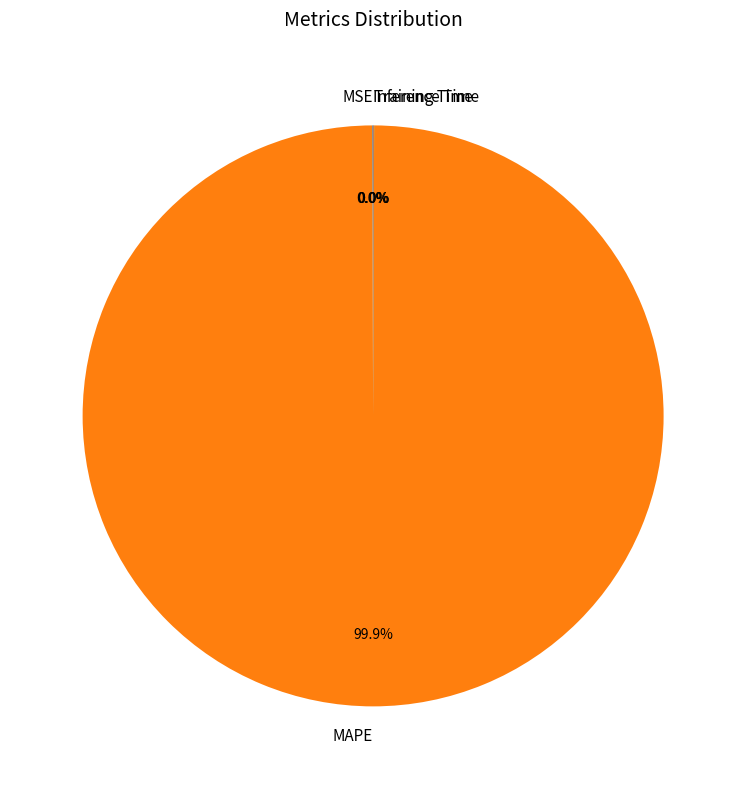

Does any single category account for the majority?

Yes